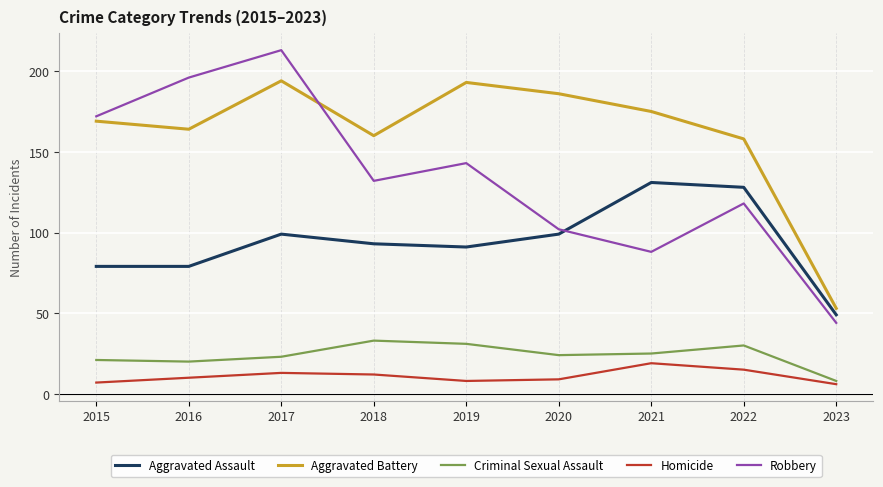

Is this an area chart (filled region under the line)?

No